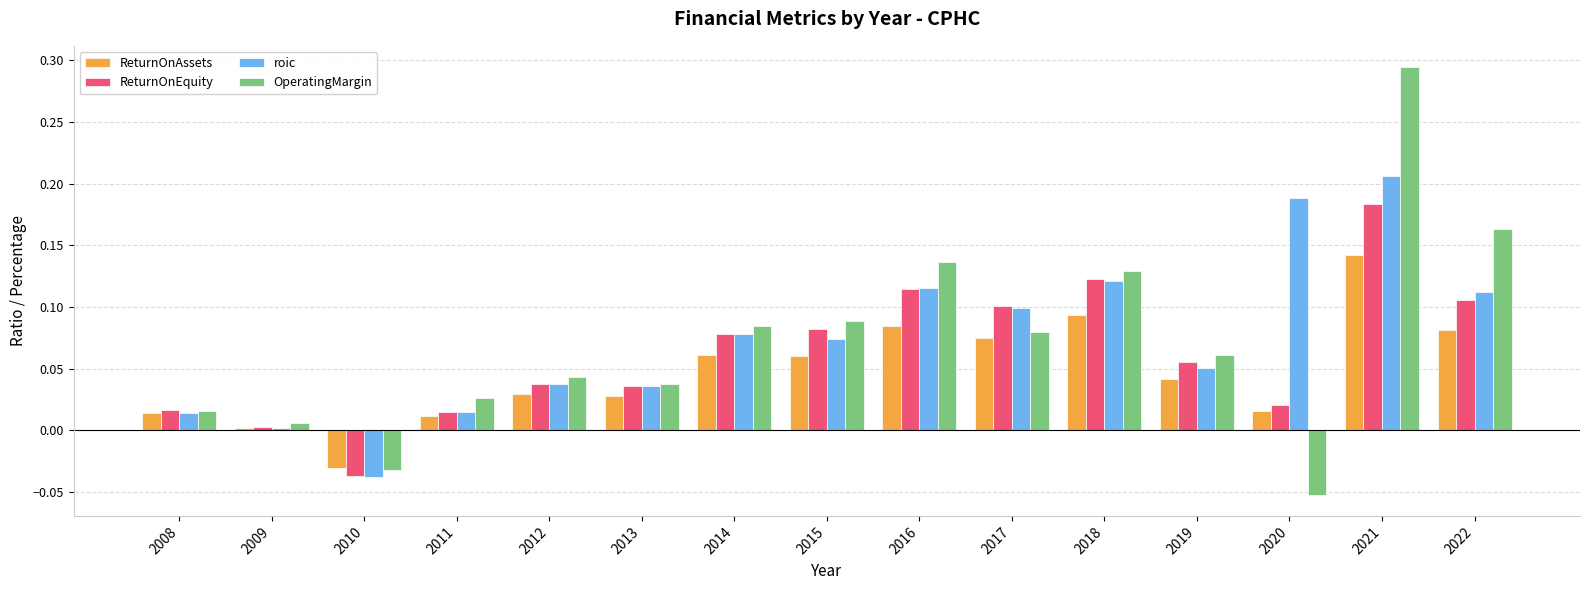

The ReturnOnEquity series shows 0.0 at 2014. True or false?

False